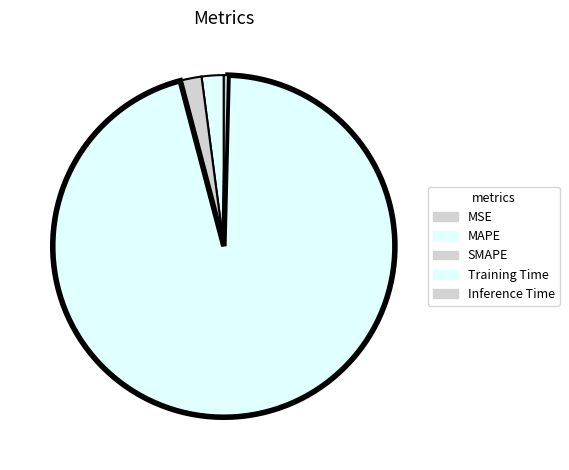

Between MAPE and Training Time, which is larger?

Training Time